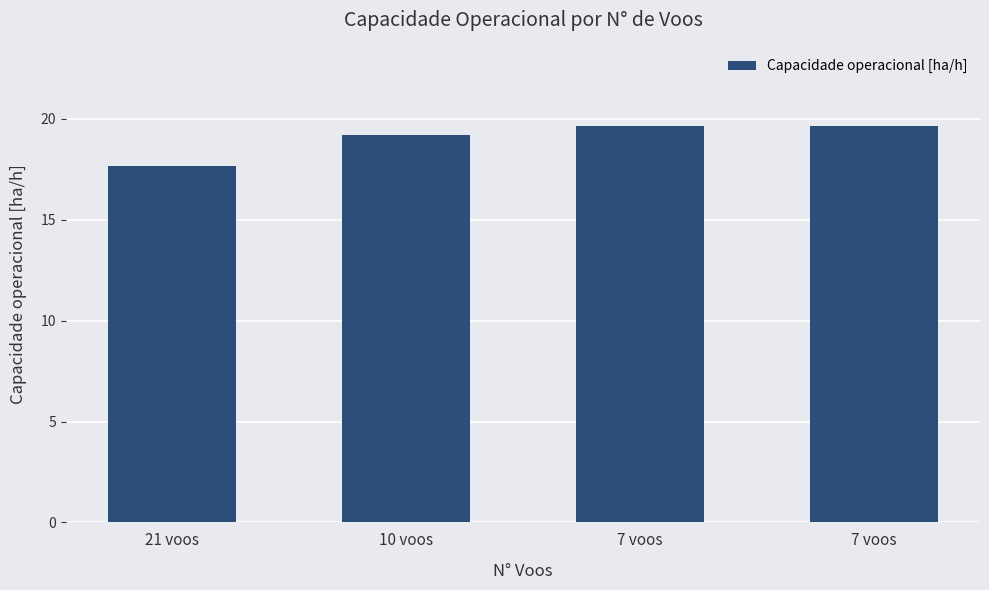

List the labels in order of value, largest first.

7 voos, 7 voos, 10 voos, 21 voos